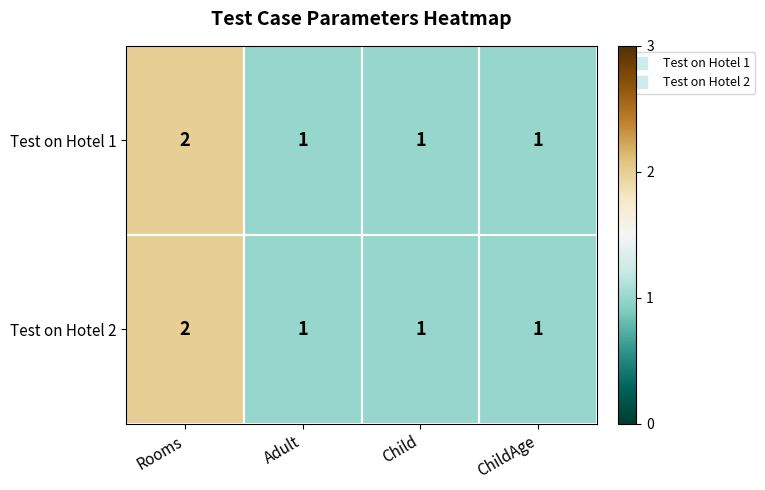

What is the sum of all Test on Hotel 2 values?

5